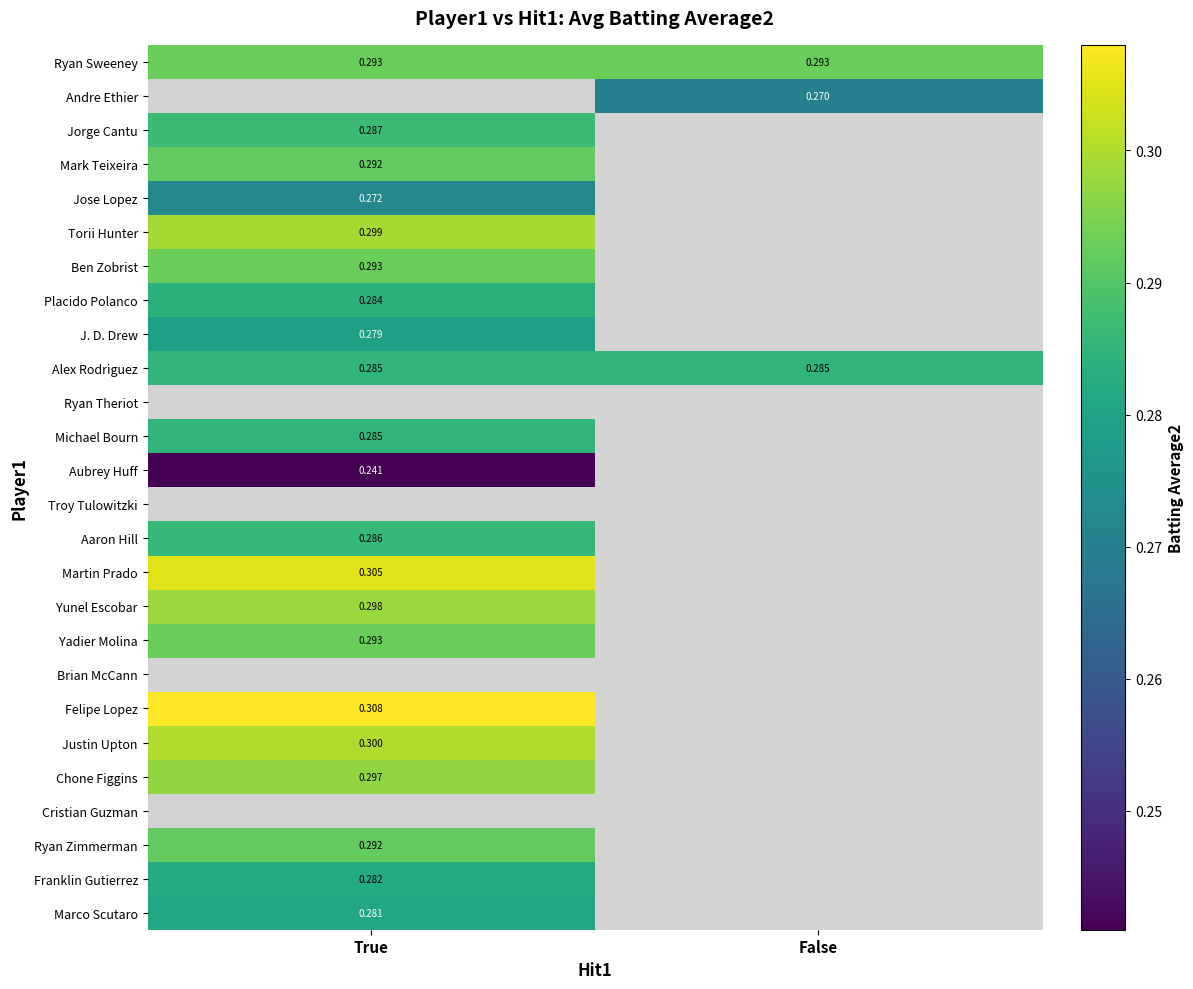

List the labels in order of Yunel Escobar value, largest first.

True, False